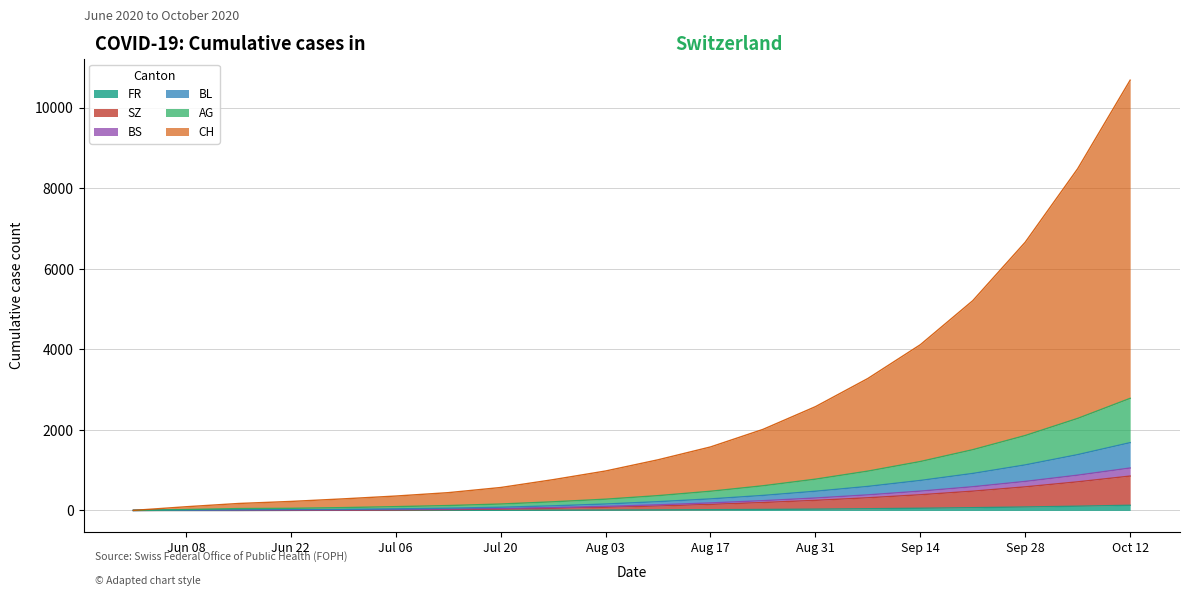

At which category is the sum across all series the highest?

Oct 12